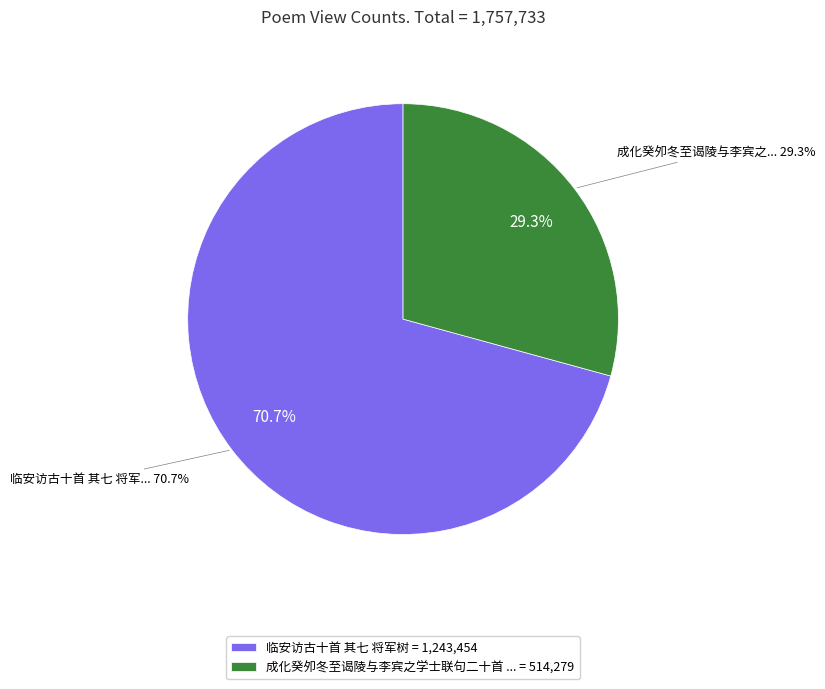

The 临安访古十首 其七 将军树 slice represents 84% of the pie. True or false?

False